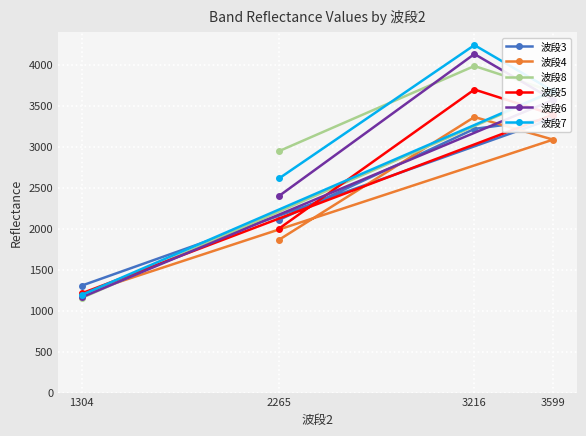

The value of 波段4 at 2265 is 2488. True or false?

False